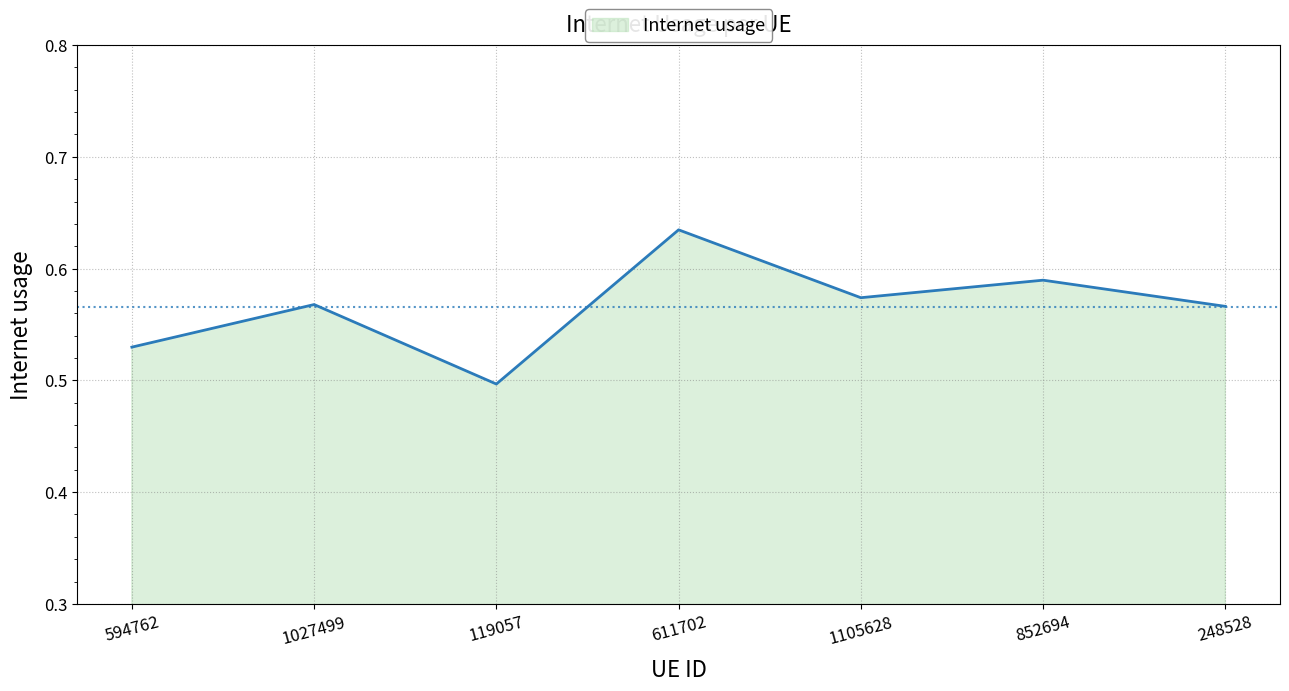

What position from the right is 119057?

5